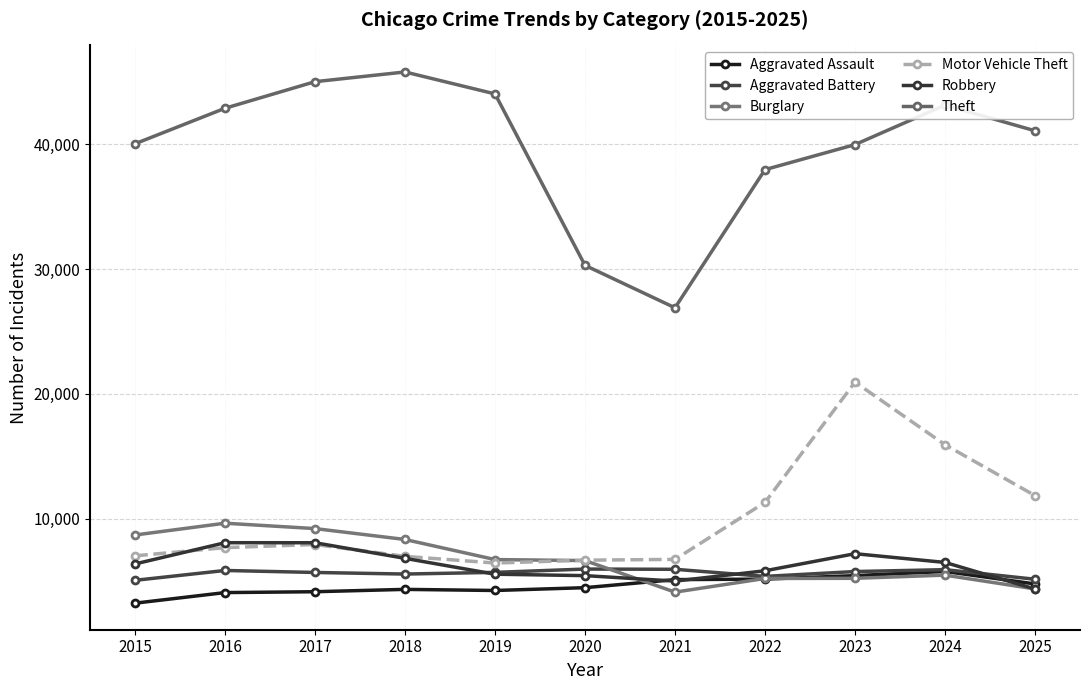

What are all the series names shown in the legend?

Aggravated Assault, Aggravated Battery, Burglary, Motor Vehicle Theft, Robbery, Theft